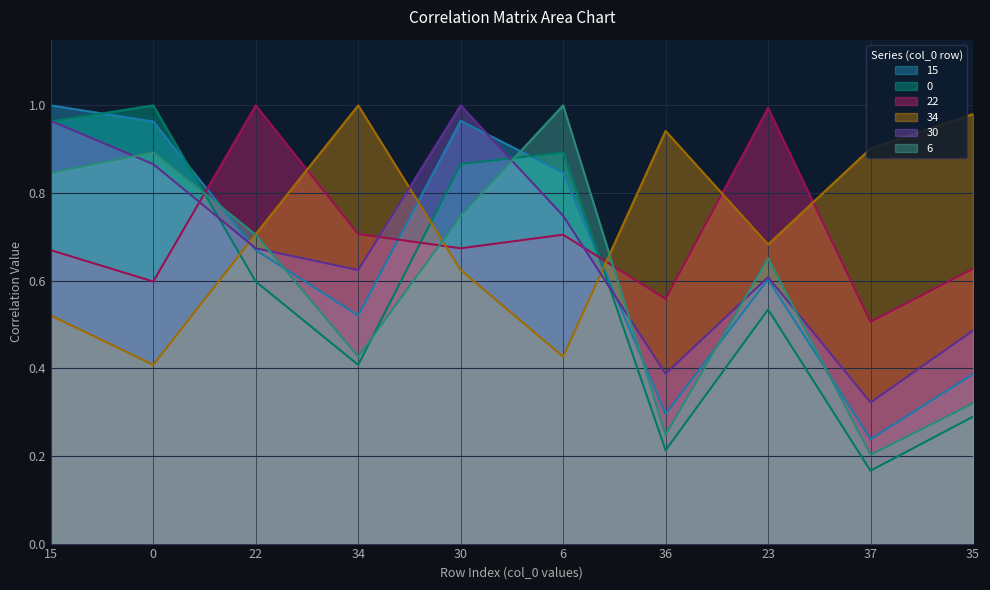

What position from the right is 22?

8